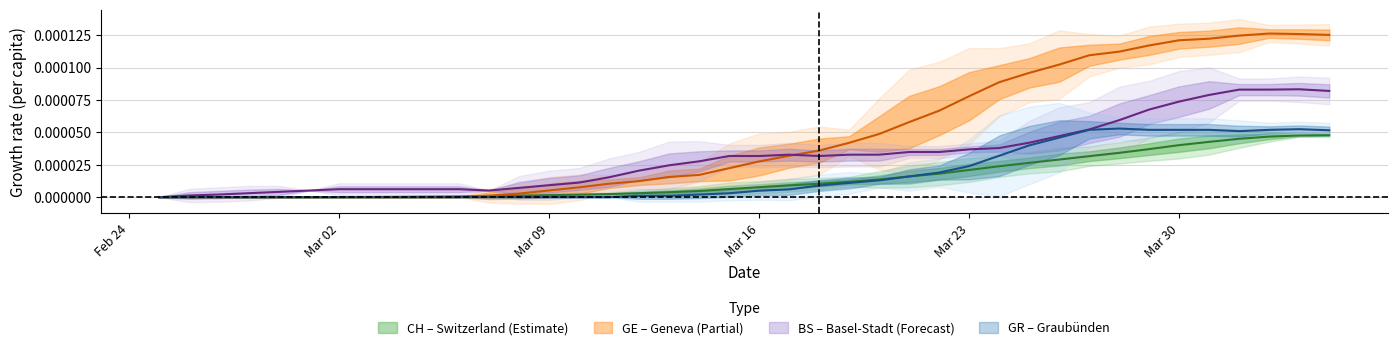

List the series in order of their peak value, lowest first.

CH, GR, BS, GE